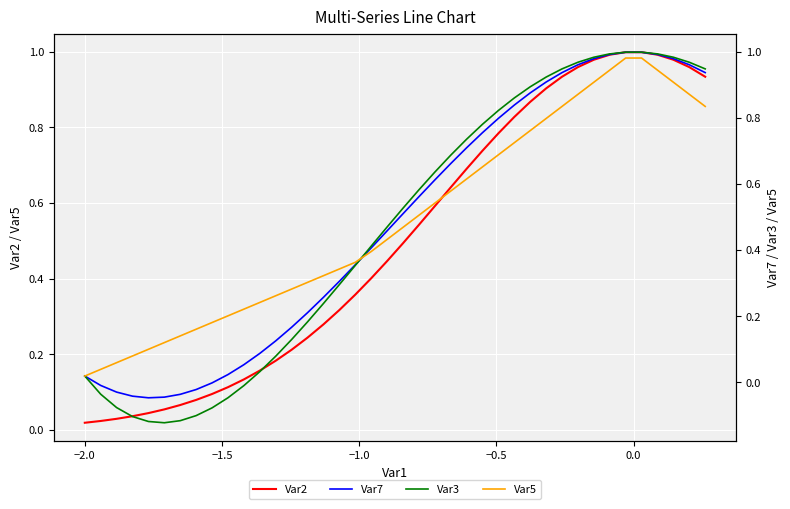

How many data points in Var7 are less than 0?

8